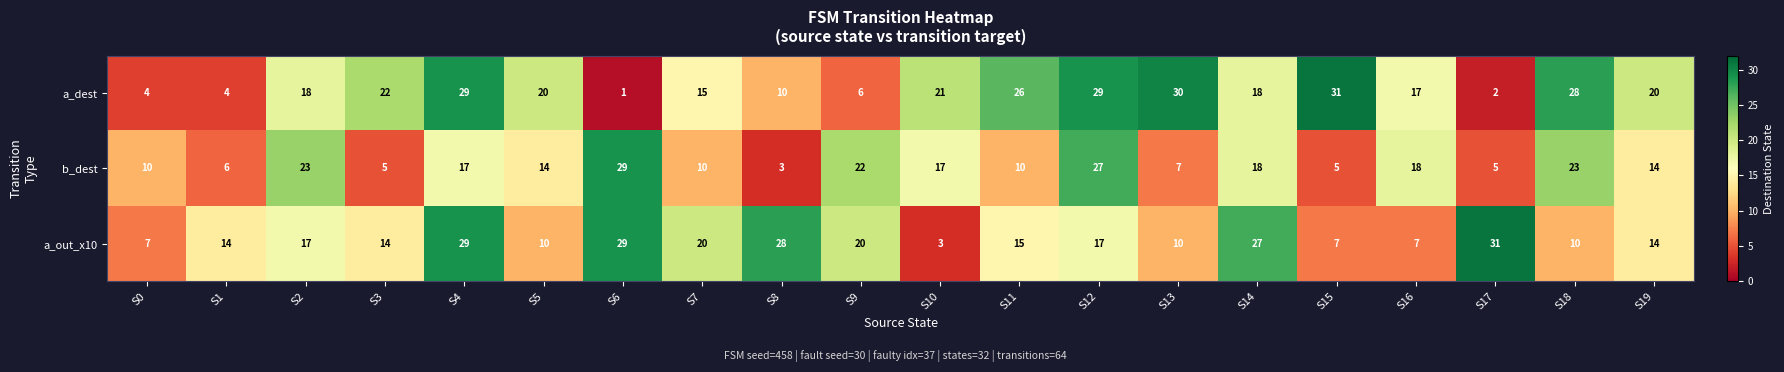

True or false: b_dest has a value of 5 at S3.

True